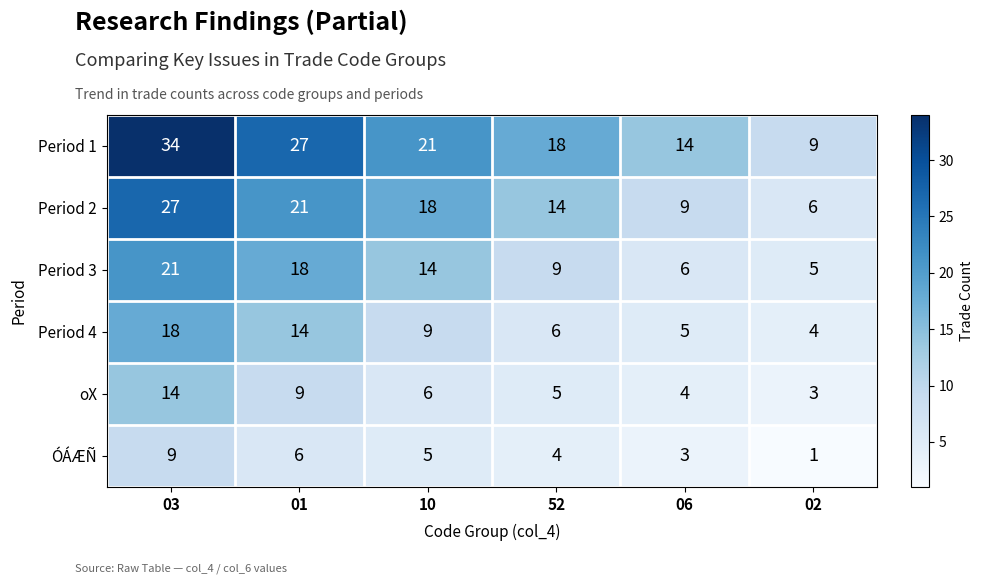

What is the sum of the ÓÁÆÑ values at 03 and 06?

12